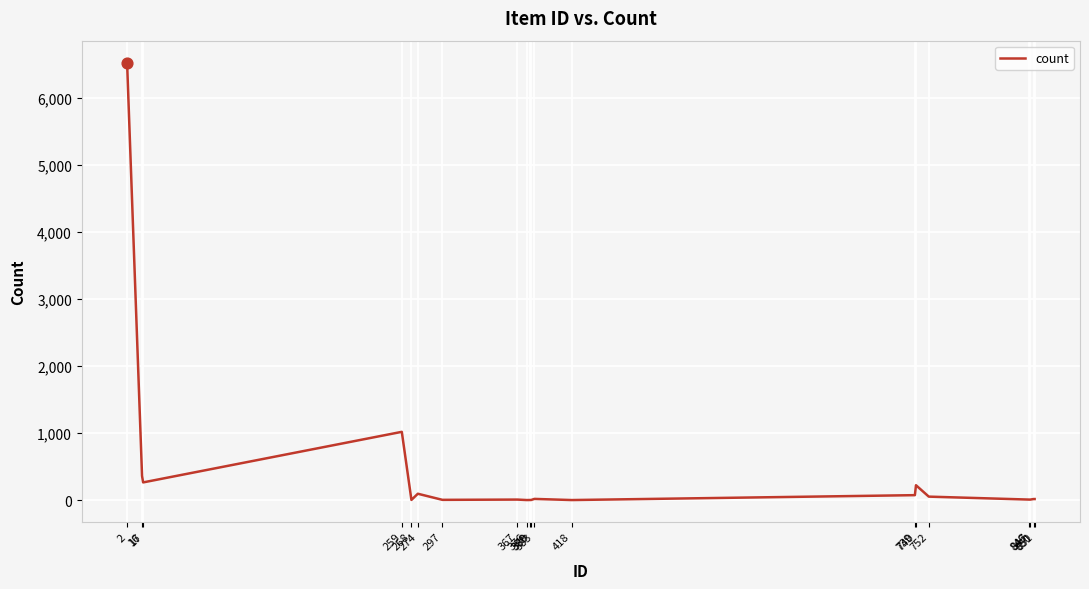

Approximately how many times larger is the value at 16 compared to 367?

45.1